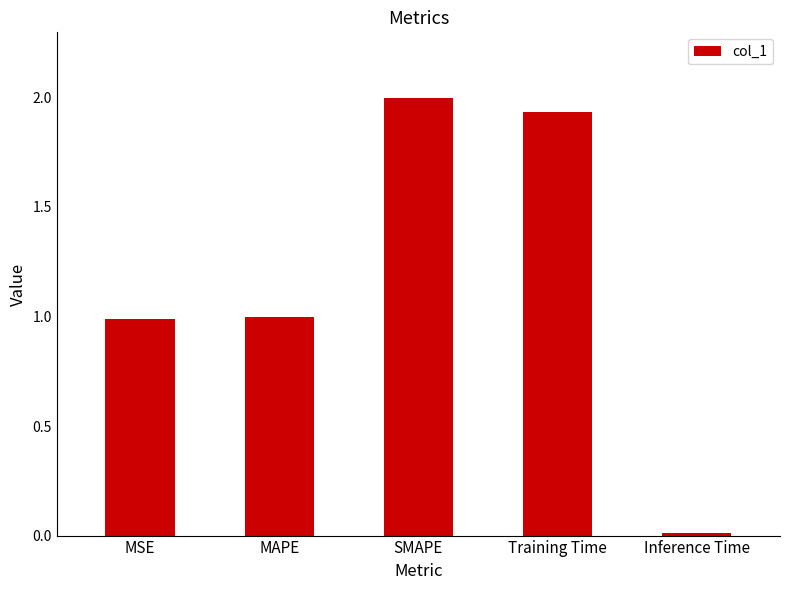

How many bars are there in total?

5